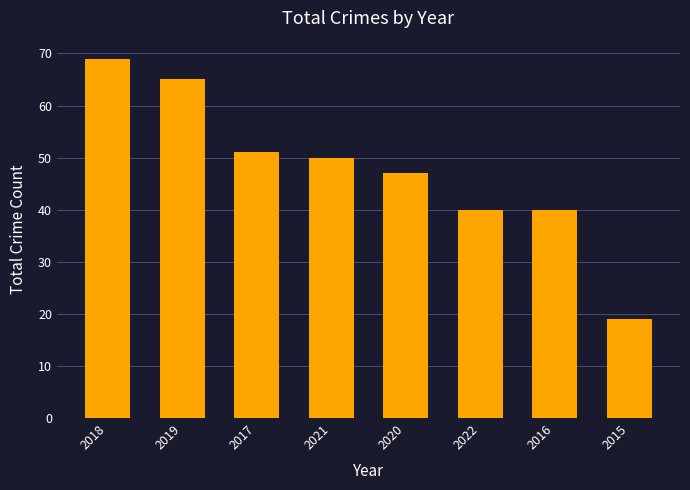

What is the sum of the values at 2020 and 2018?

116